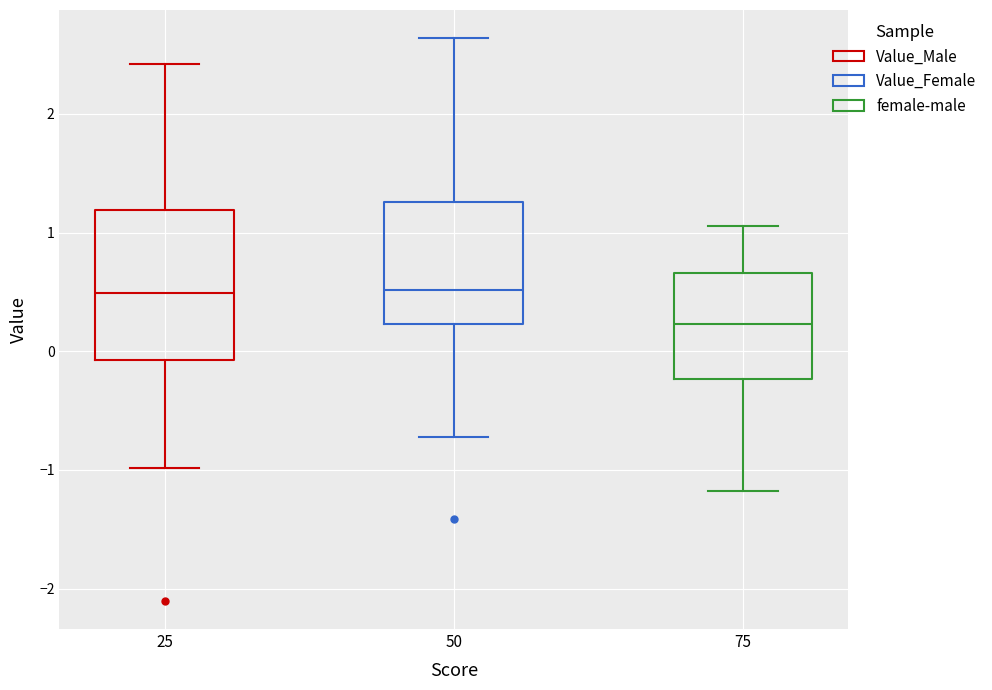

Reading left to right, read every box against the y-axis: the position of its median line, the range the box covers, and the ends of its whiskers. The values are not printed on the chart, so give them approximately, as read against the axis.

25: median 0.5, box -0.1 to 1.2, whiskers -1.0 to 2.4
50: median 0.5, box 0.2 to 1.3, whiskers -0.7 to 2.6
75: median 0.2, box -0.2 to 0.7, whiskers -1.2 to 1.1